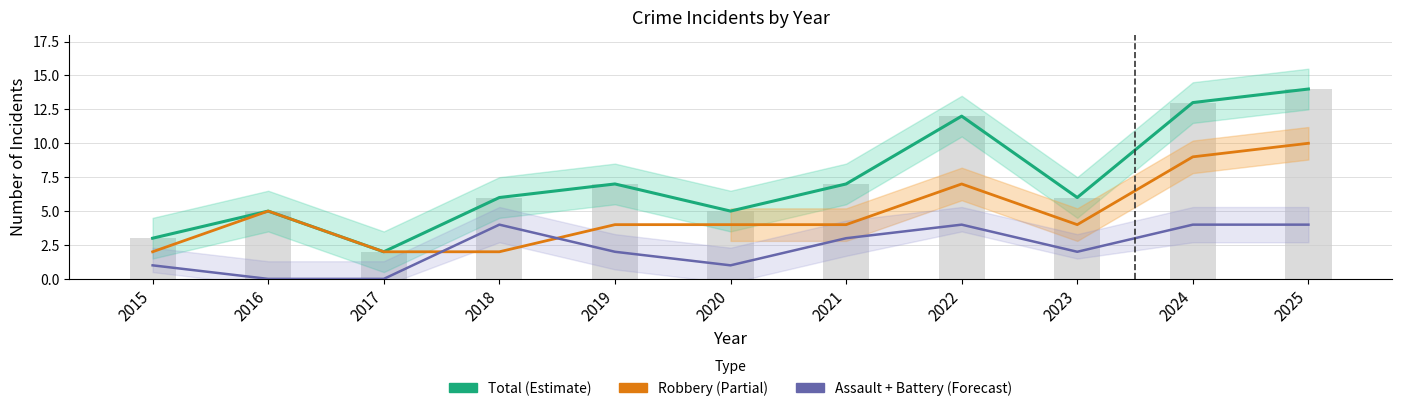

Reading right to left, what are all the values shown in this chart?

Total (Estimate): 14	13	6	12	7	5	7	6	2	5	3
Robbery: 10	9	4	7	4	4	4	2	2	5	2
Assault + Battery: 4	4	2	4	3	1	2	4	0	0	1